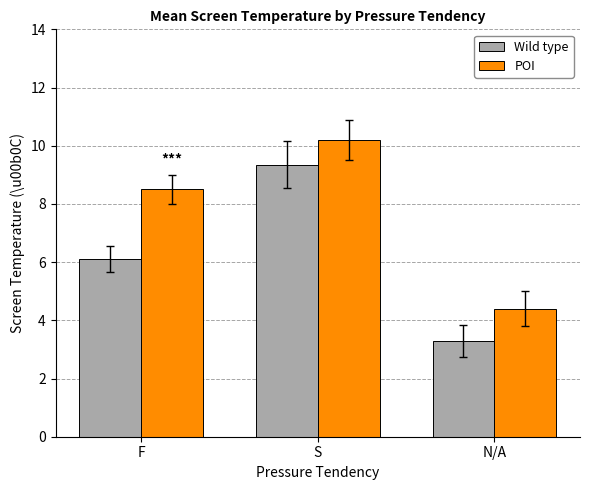

Is the value of Wild type at S greater than the value of POI at S?

No